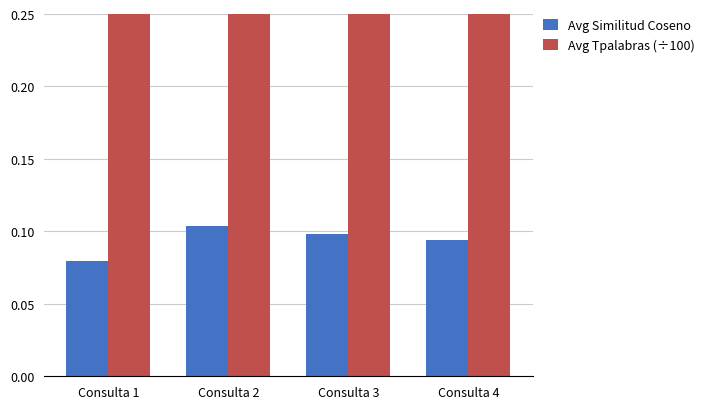

Which series has the largest range (max minus min)?

Avg Tpalabras (÷100)